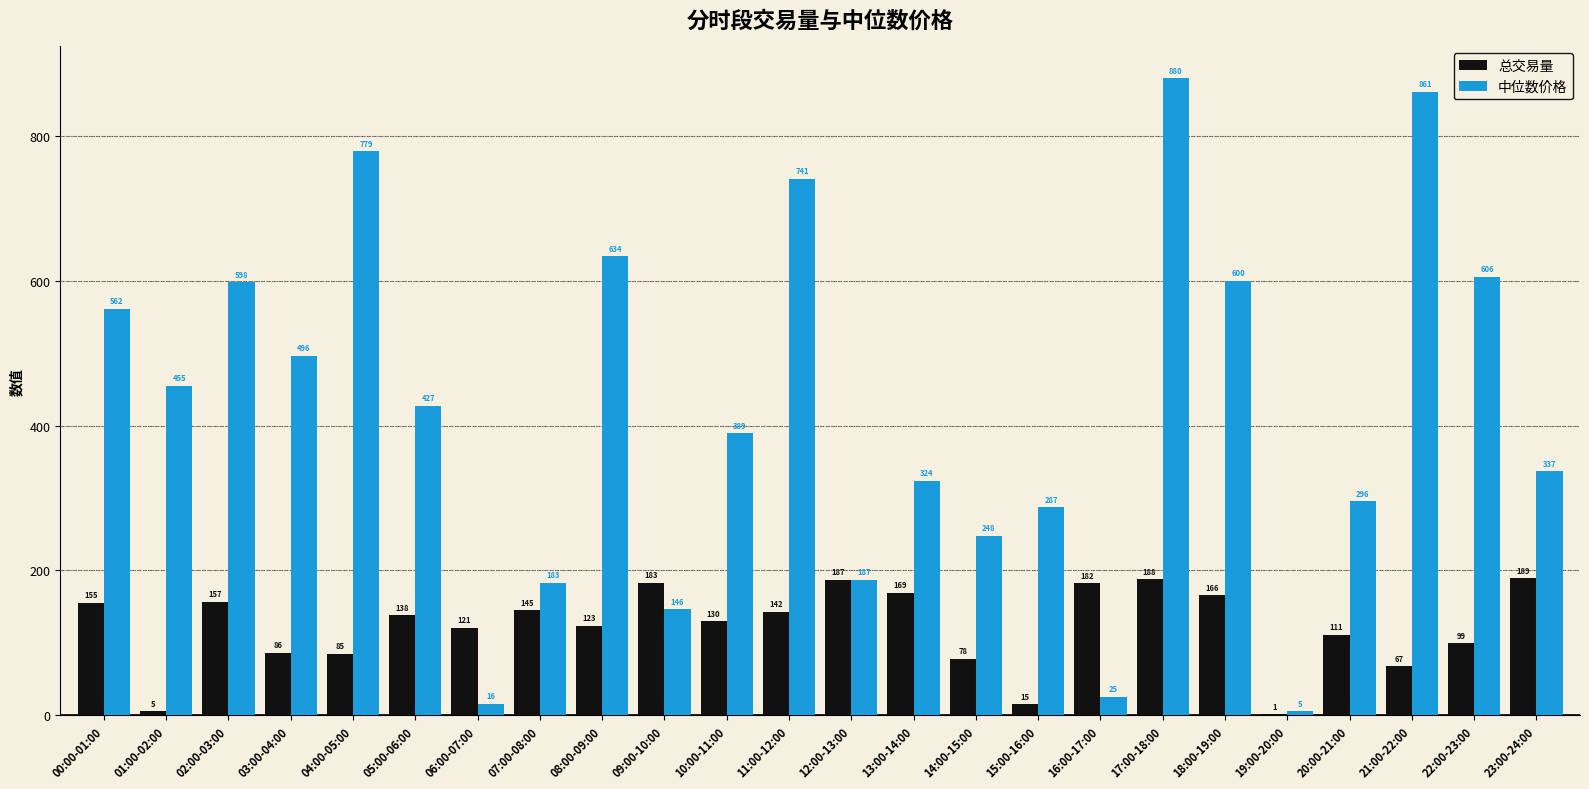

How many groups of bars are there?

24